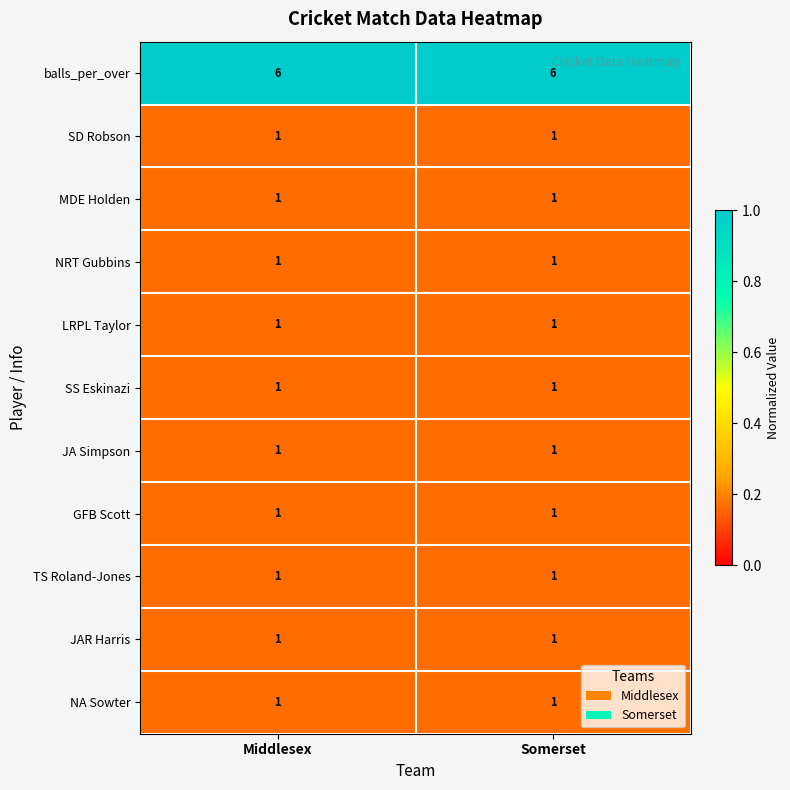

What is the minimum value shown in the chart?

1